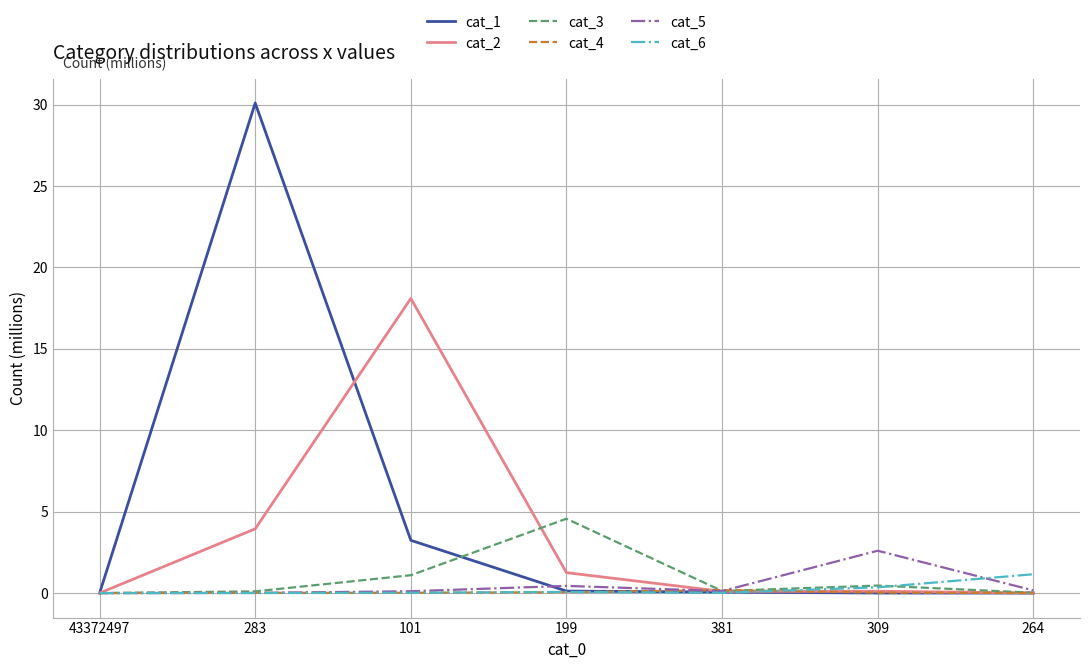

The cat_6 series shows 0.0 at 43372497. True or false?

True